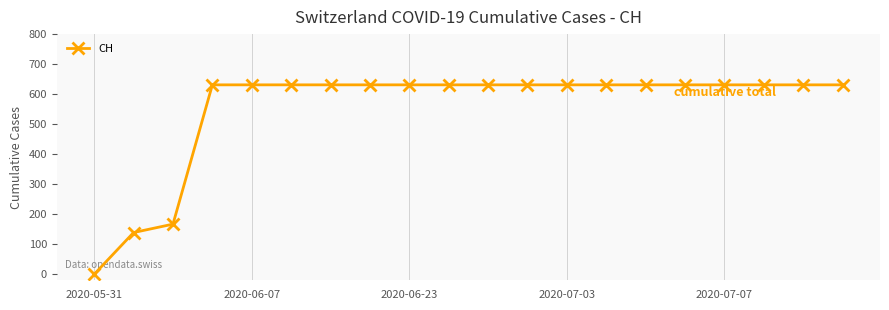

What is the average value?

552